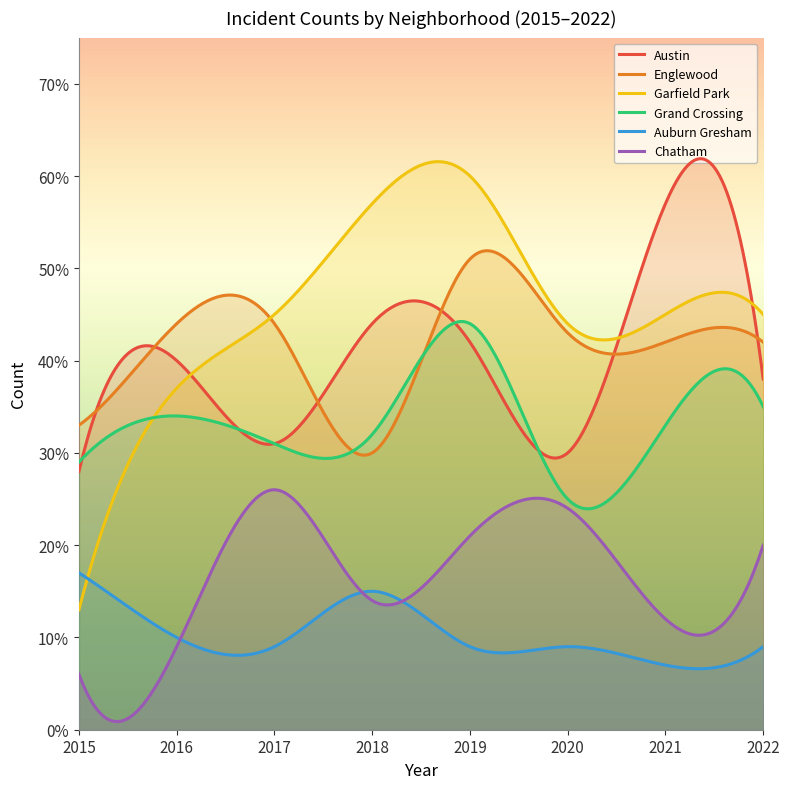

List the labels in order of Englewood value, smallest first.

2018, 2015, 2021, 2022, 2020, 2016, 2017, 2019